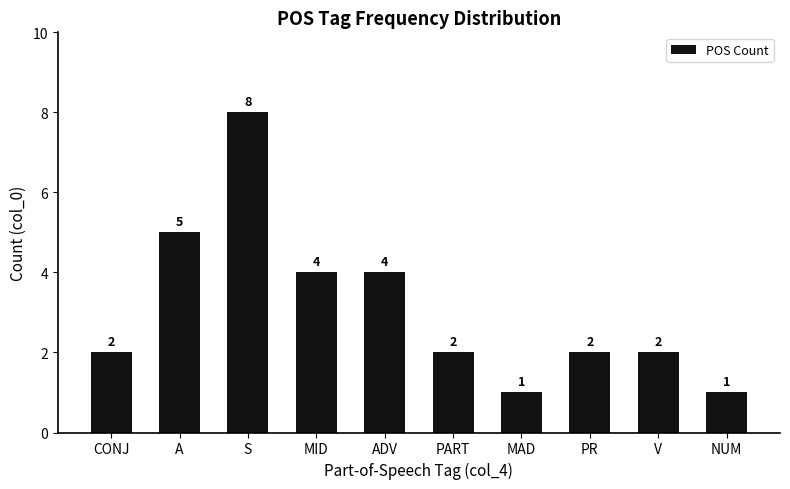

Which category has the highest value across all series?

S